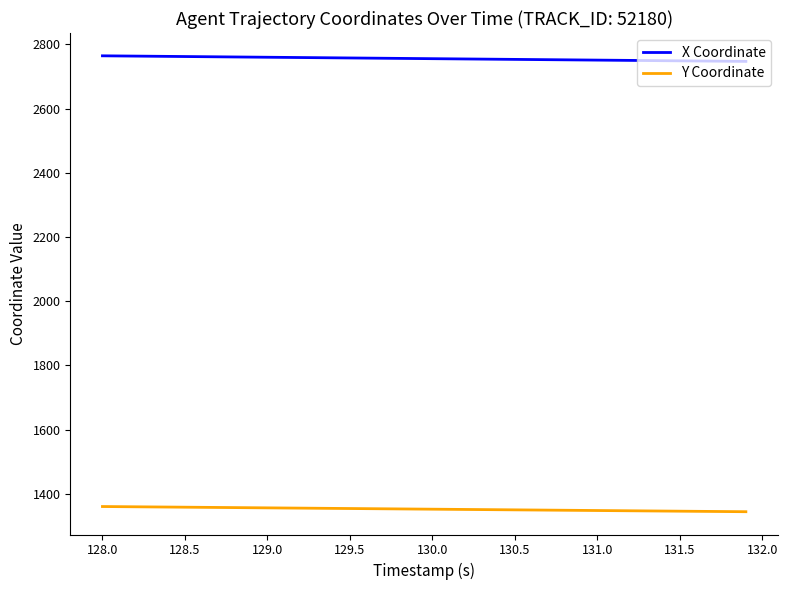

How many lines are shown in the chart?

2